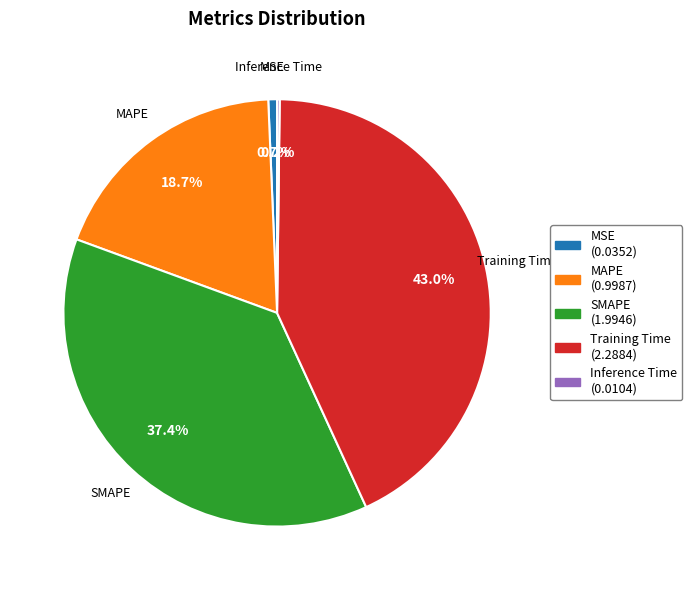

Does SMAPE account for over 50% of the chart?

No